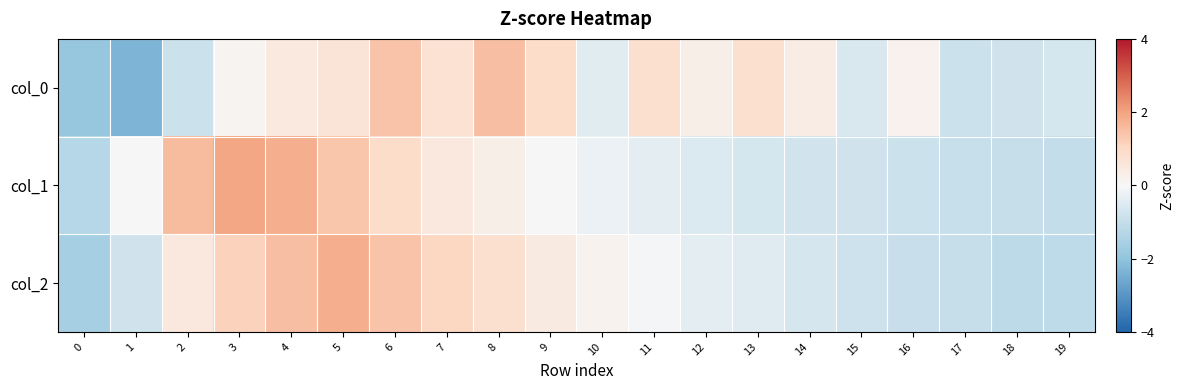

Which series changed the most between 16 and 19?

col_0